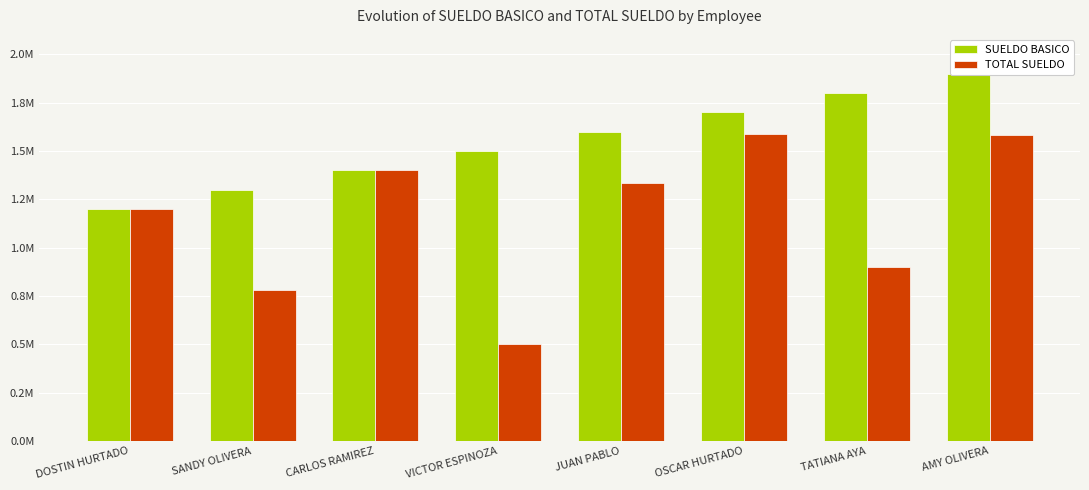

What is the sum of the SUELDO BASICO values at TATIANA AYA and VICTOR ESPINOZA?

3300000